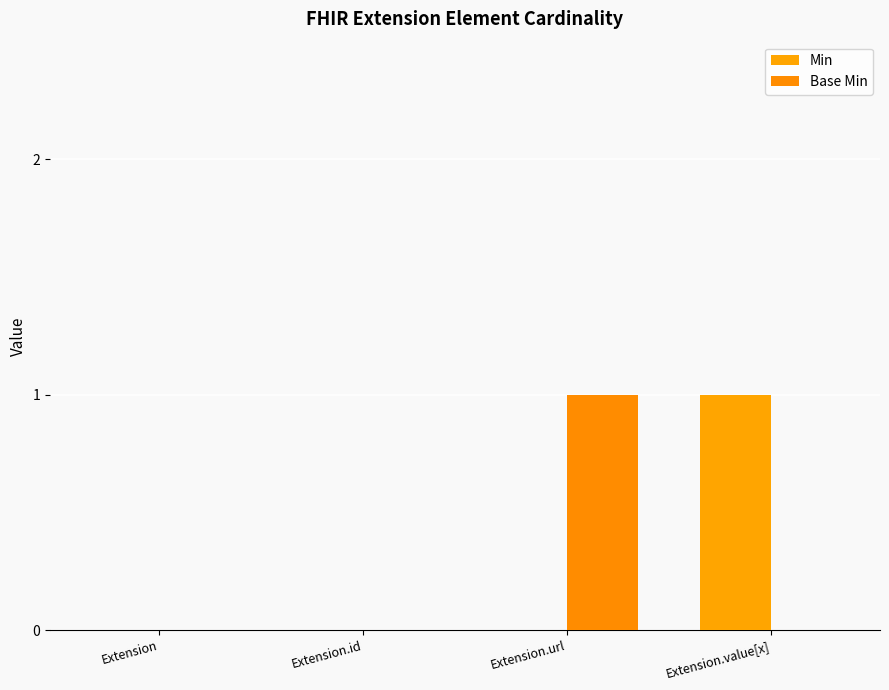

At how many categories does at least one series exceed 0?

2